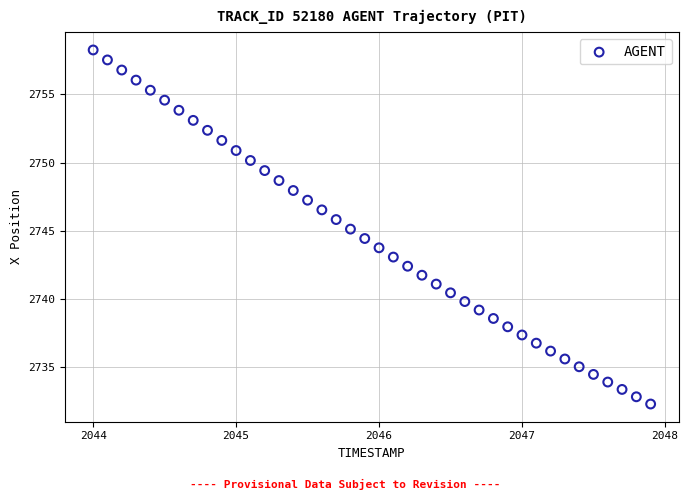

What is the range of X values (max minus min)?

3.9